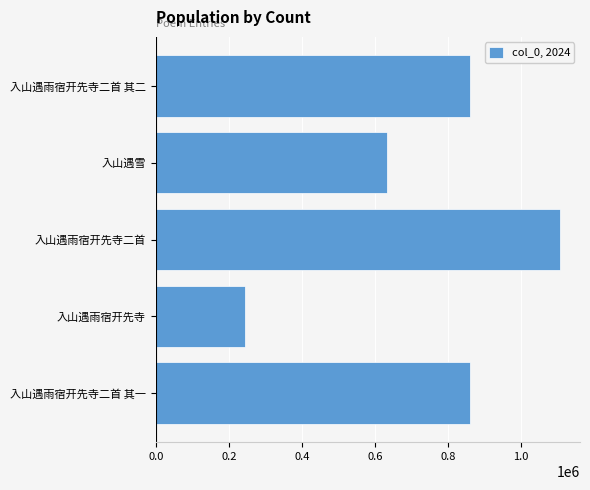

The chart shows a value of 469697 at 入山遇雨宿开先寺二首 其一. True or false?

False